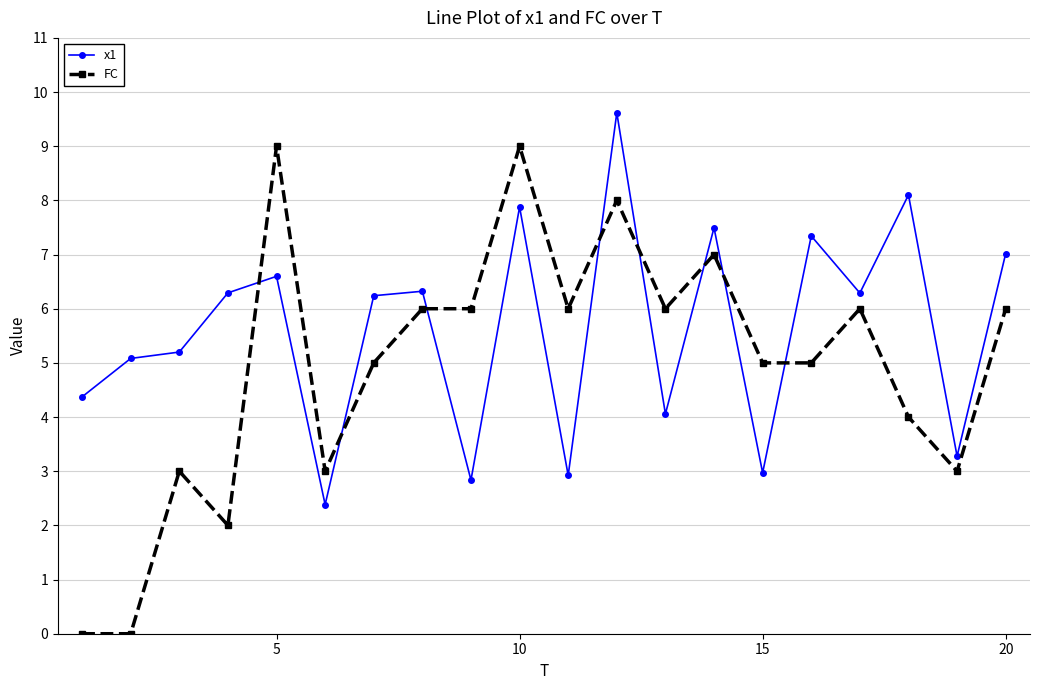

How many intersections are there between FC and x1?

8